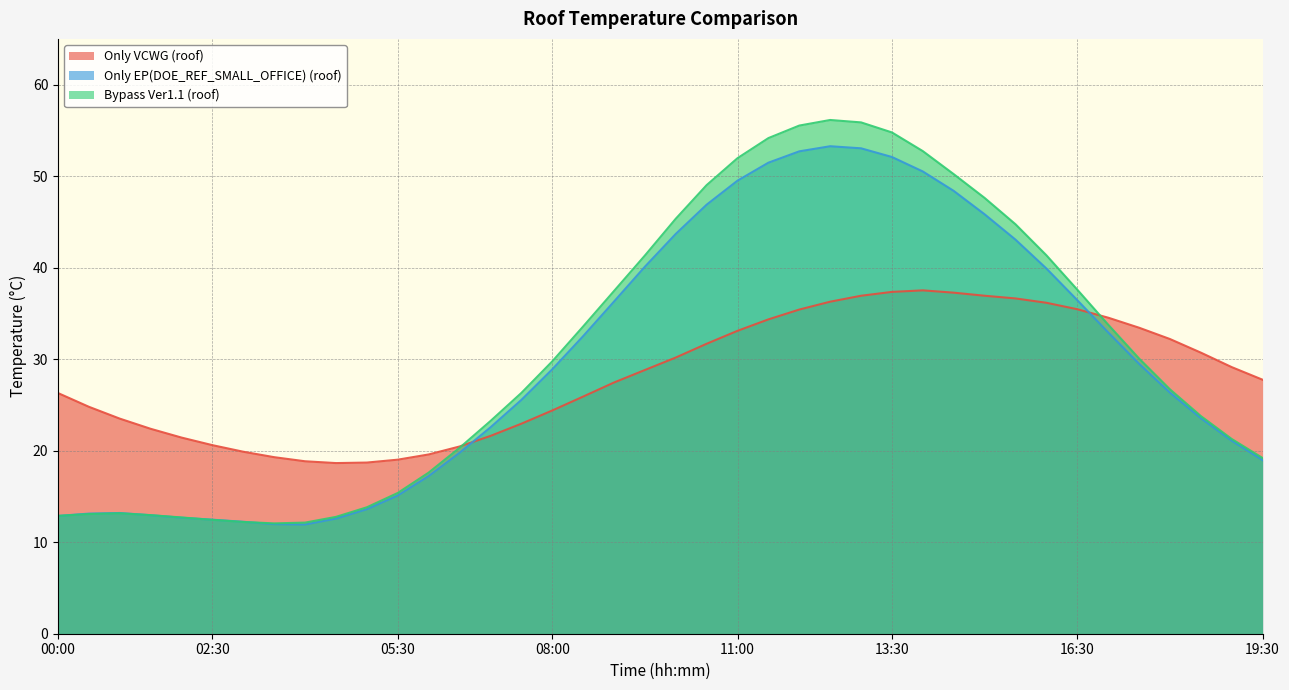

Reading left to right, what are all the values shown in this chart?

Only VCWG (roof): 26.3	24.8	23.5	22.4	21.4	20.6	19.9	19.3	18.8	18.6	18.7	19.0	19.6	20.5	21.6	22.9	24.4	25.9	27.4	28.8	30.2	31.7	33.1	34.3	35.4	36.3	36.9	37.4	37.5	37.3	36.9	36.6	36.2	35.5	34.5	33.4	32.2	30.7	29.1	27.8
Only EP(DOE_REF_SMALL_OFFICE) (roof): 12.9	13.1	13.2	13.0	12.7	12.5	12.2	12.0	11.9	12.6	13.6	15.1	17.2	19.8	22.5	25.5	28.9	32.5	36.3	40.1	43.7	46.9	49.5	51.5	52.7	53.3	53.0	52.1	50.5	48.4	45.8	43.1	39.9	36.5	32.9	29.5	26.3	23.6	21.1	19.0
Bypass Ver1.1 (roof): 12.9	13.1	13.2	13.0	12.7	12.4	12.2	12.1	12.1	12.8	13.8	15.4	17.6	20.3	23.2	26.3	29.8	33.6	37.4	41.3	45.3	49.0	52.0	54.2	55.5	56.1	55.9	54.8	52.7	50.2	47.6	44.7	41.4	37.6	33.8	30.1	26.7	23.8	21.3	19.2